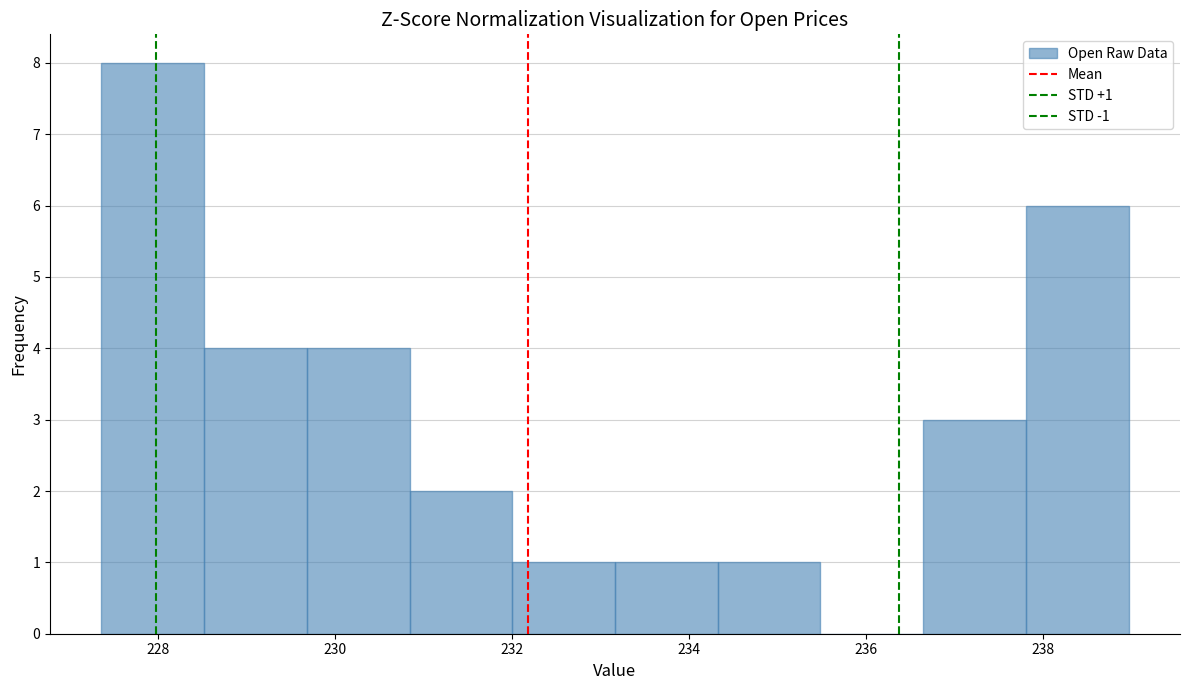

Which range on the x-axis has the tallest bar?

227.4 to 228.6